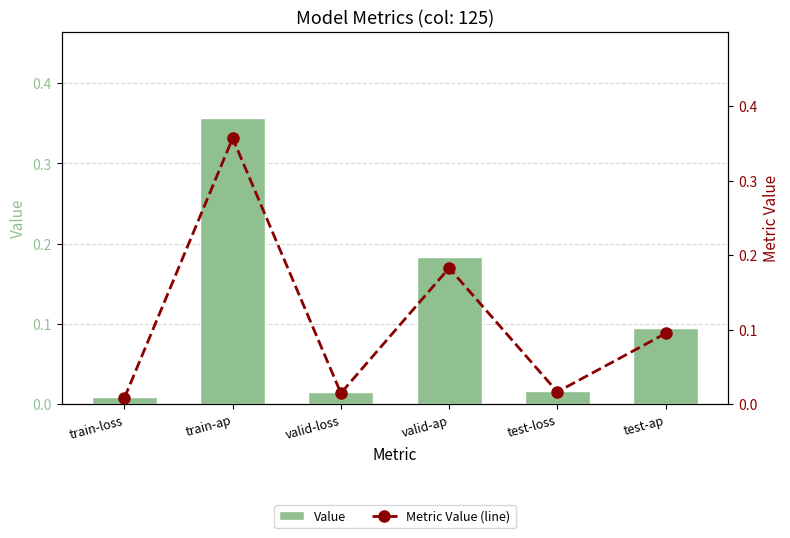

Rank the categories by Value value from highest to lowest.

train-ap, valid-ap, test-ap, test-loss, valid-loss, train-loss